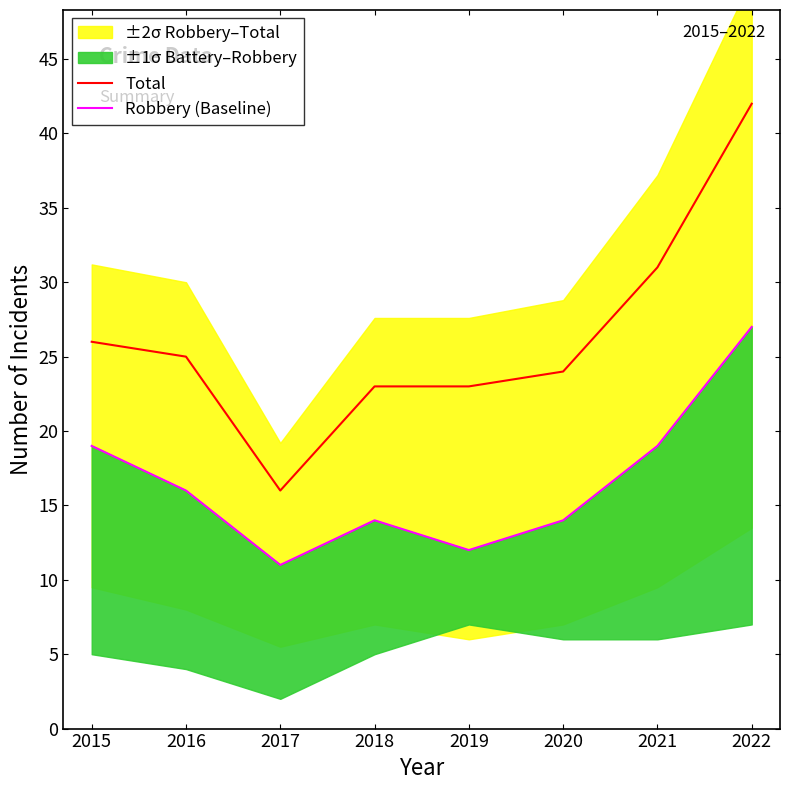

How many data points in Robbery (Baseline) are above 16?

3